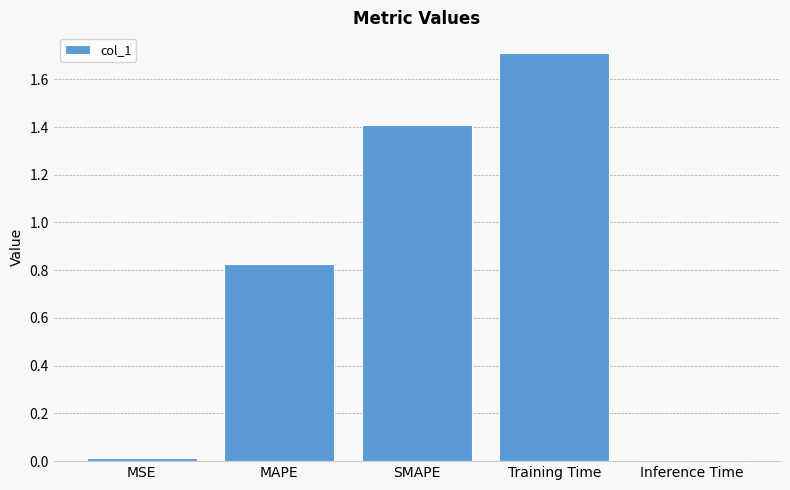

What is the maximum value shown in the chart?

1.7